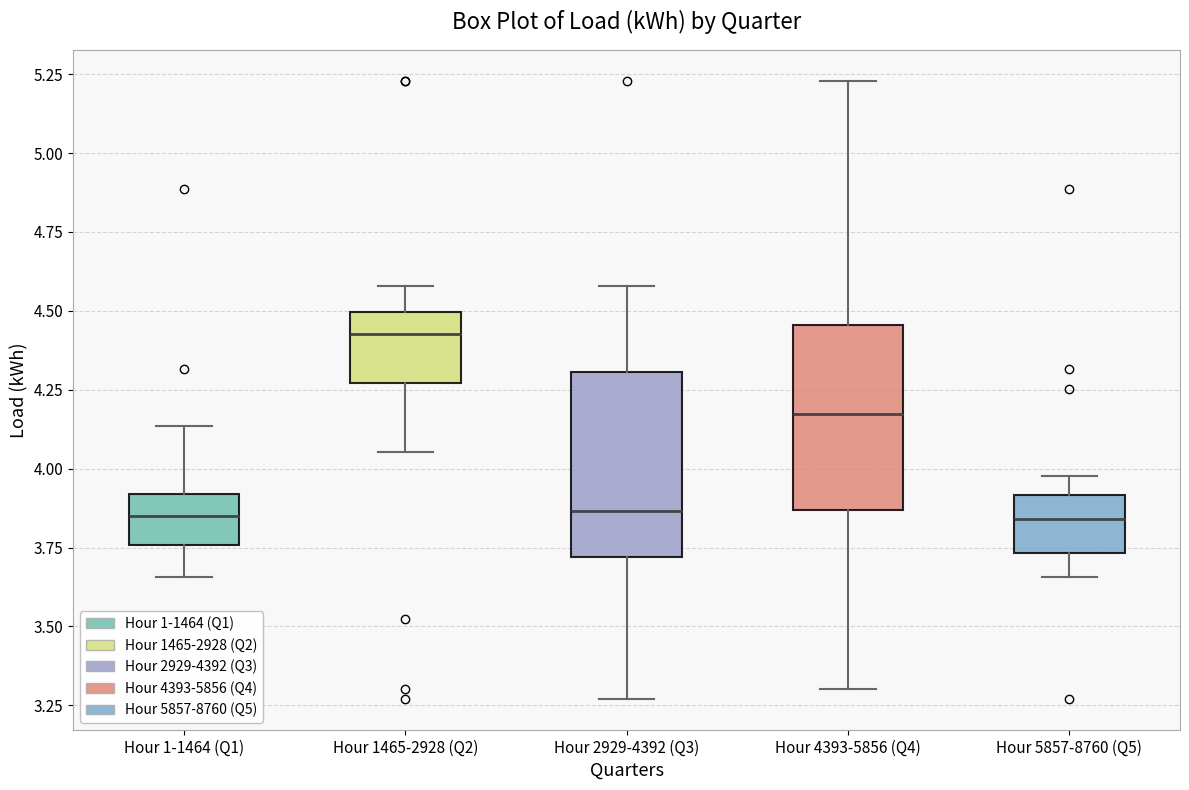

Where does the upper whisker of the box for Hour 2929-4392 (Q3) end on the y-axis? The values are not printed on the chart, so give them approximately, as read against the axis.

4.60